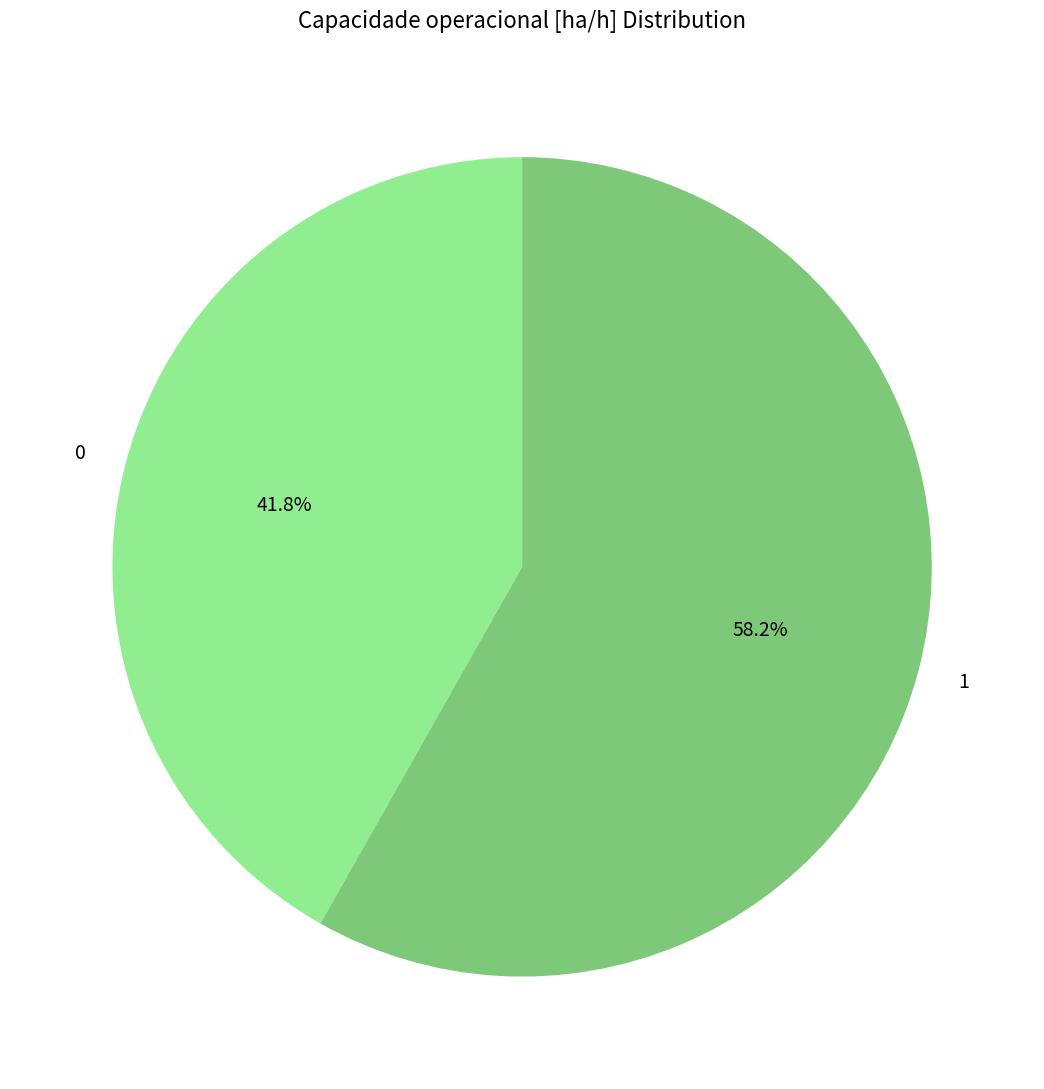

True or false: 0 accounts for 42% of the total.

True